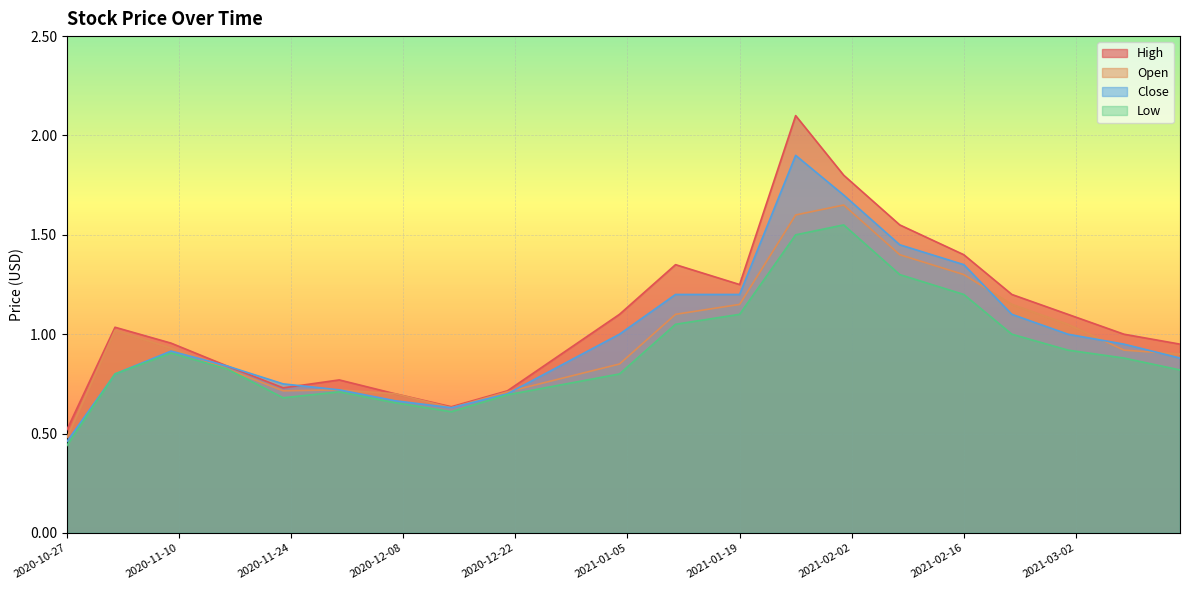

Between 2021-02-22 and 2021-03-08, which series saw the biggest shift?

Open